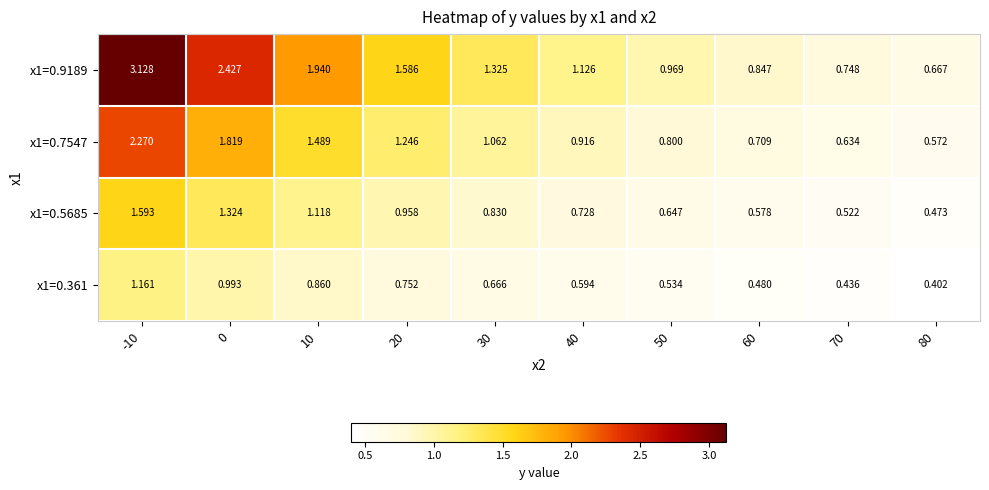

Is the value of x1=0.7547 at 80 greater than the value of x1=0.361 at 70?

Yes